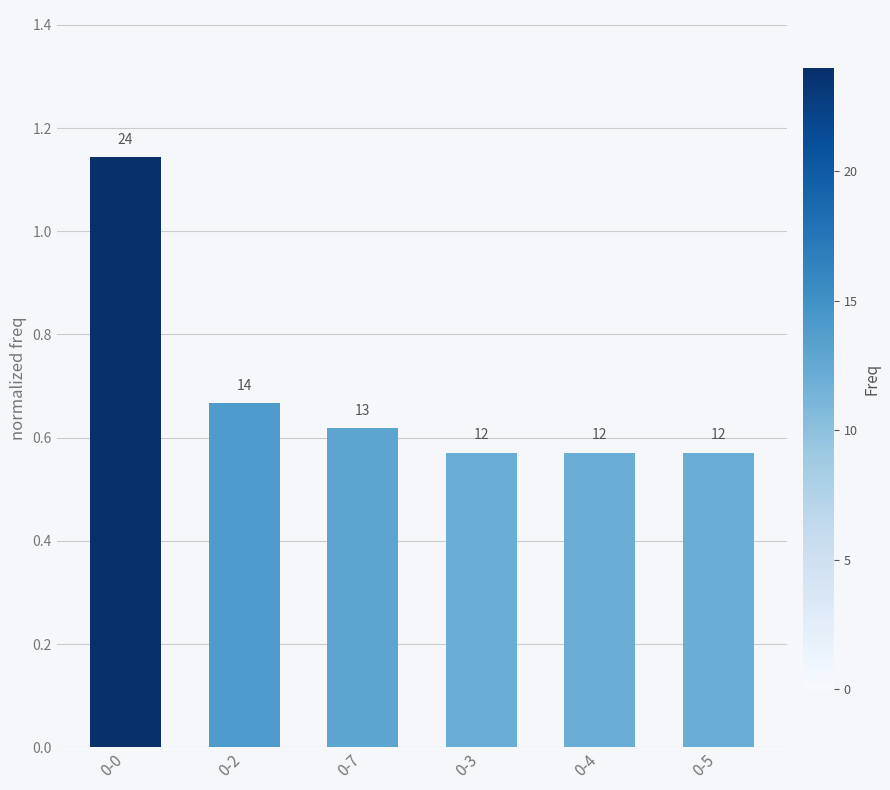

Read the value at 0-3.

0.6